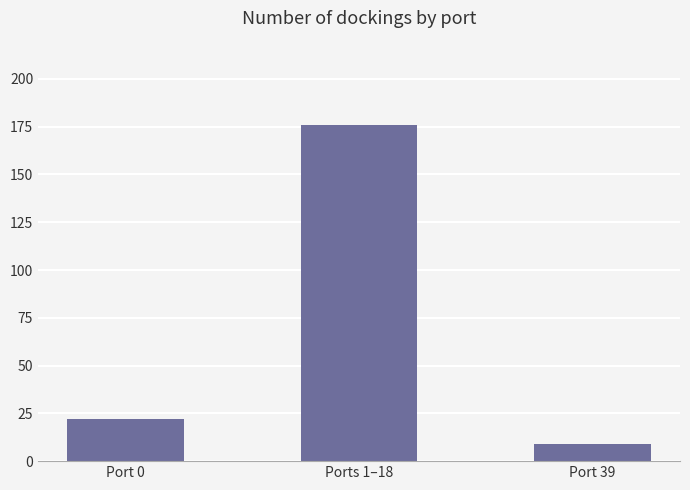

Where is the data nearest to the value 92?

Port 0